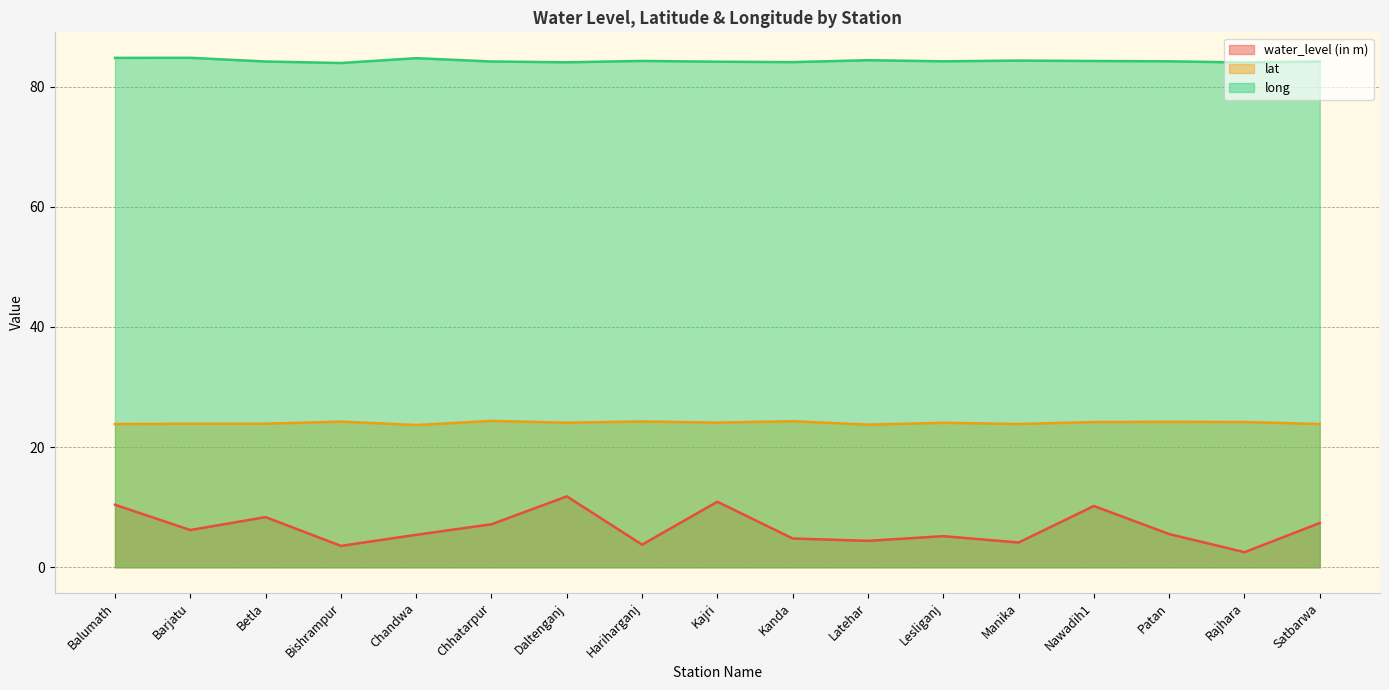

What is the difference between the second highest and minimum values in the lat series?

0.6